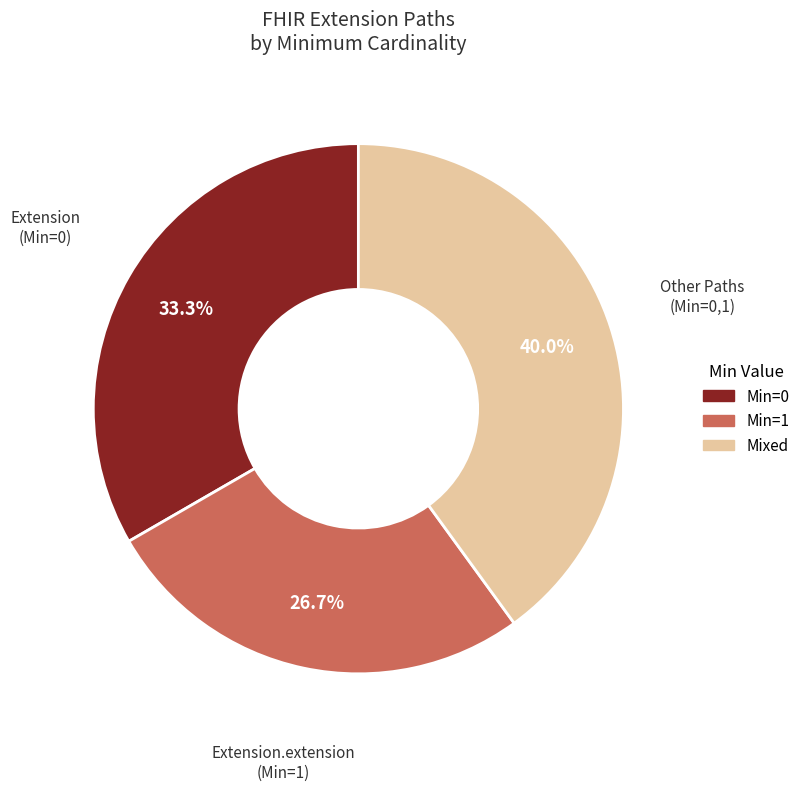

Is there a majority slice in this chart?

No